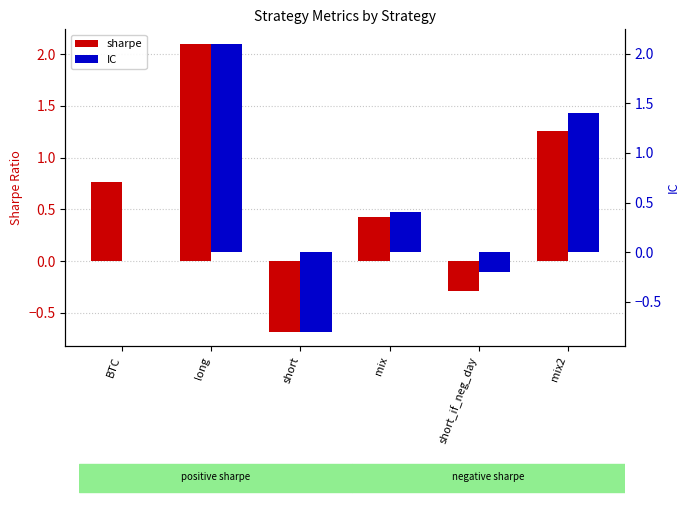

What is the label of the 4th bar from the left?

mix